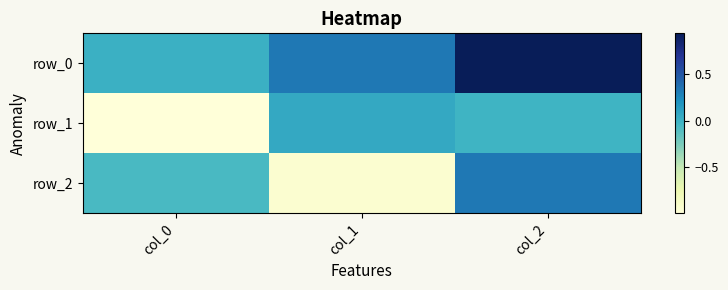

How many negative values does the row_2 series have?

2